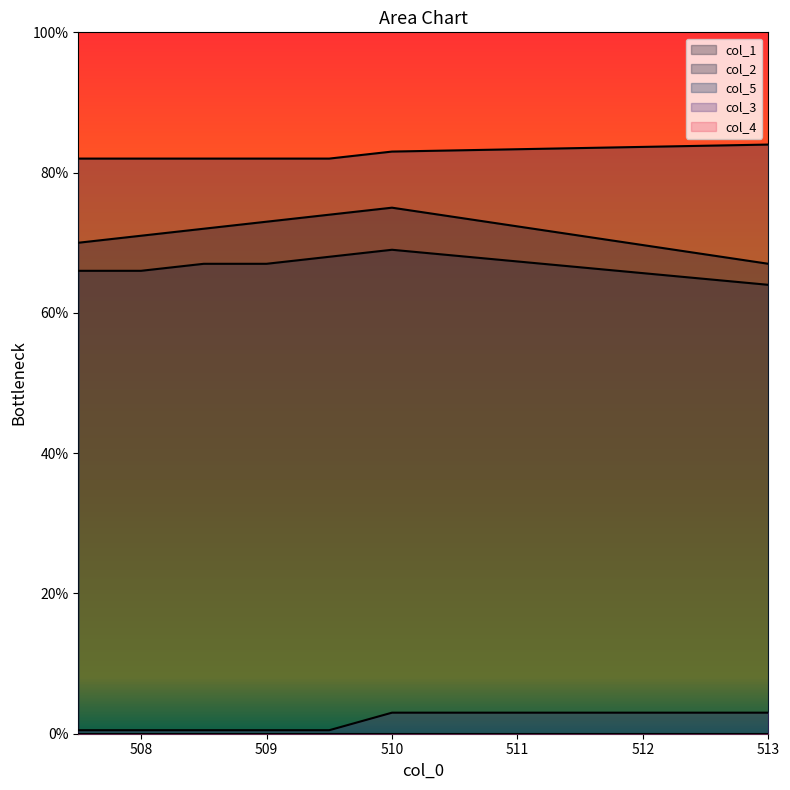

What is the total value across all series at 513?

218.0